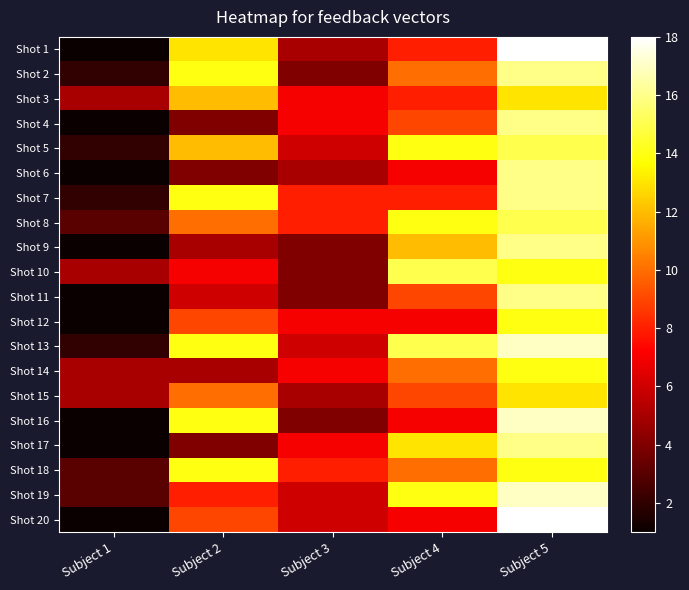

At how many categories does at least one series exceed 4?

5